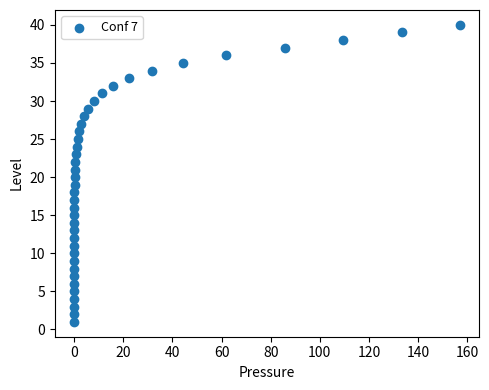

What is the range of Y values (max minus min)?

39